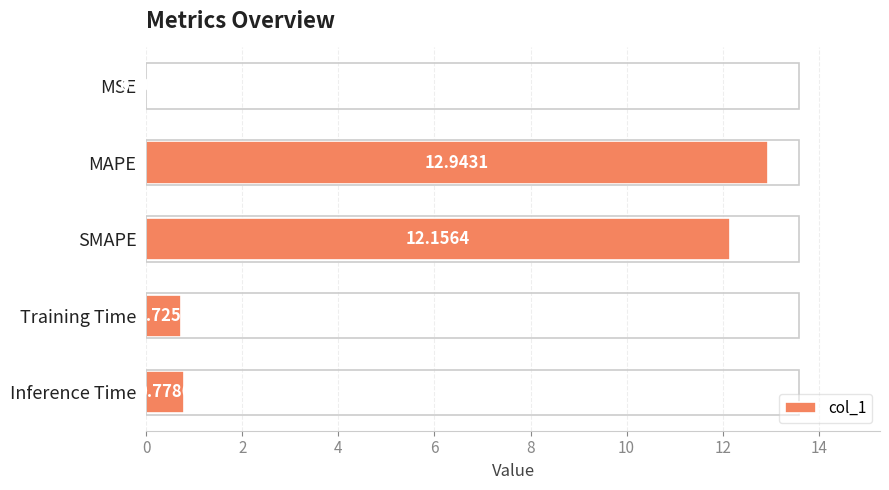

What is the sum of all values?

26.6